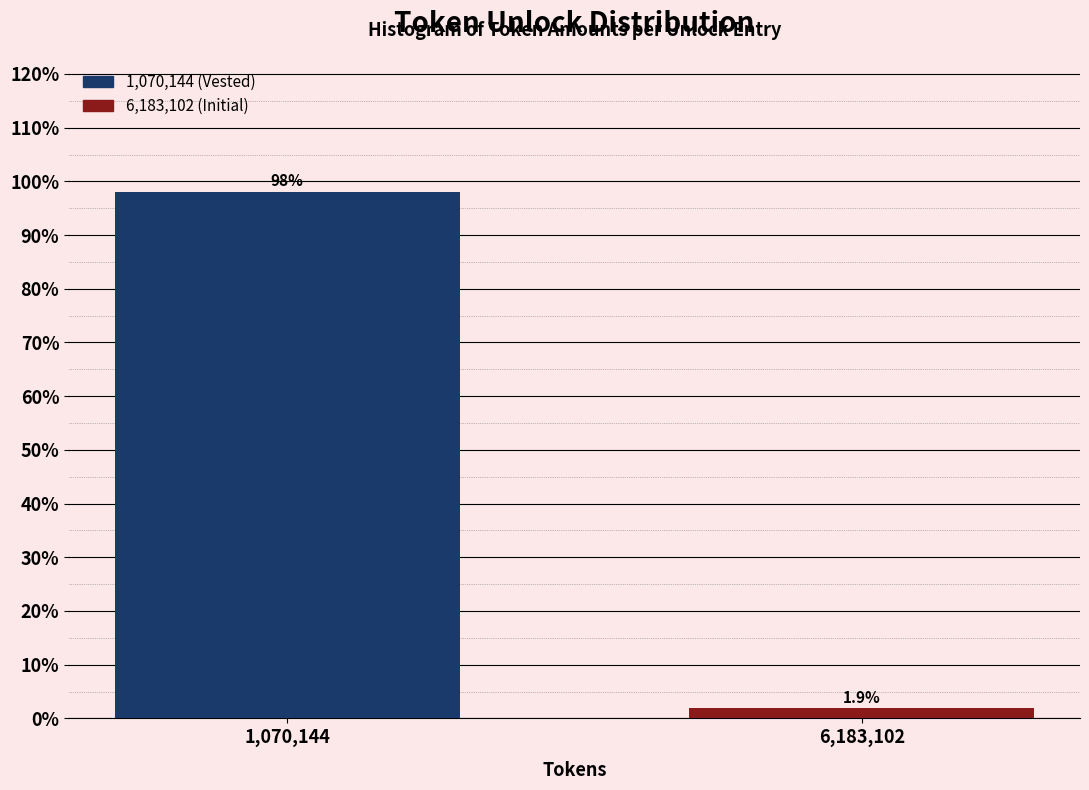

Reading left to right, transcribe all the data shown in this chart.

98.1	1.9